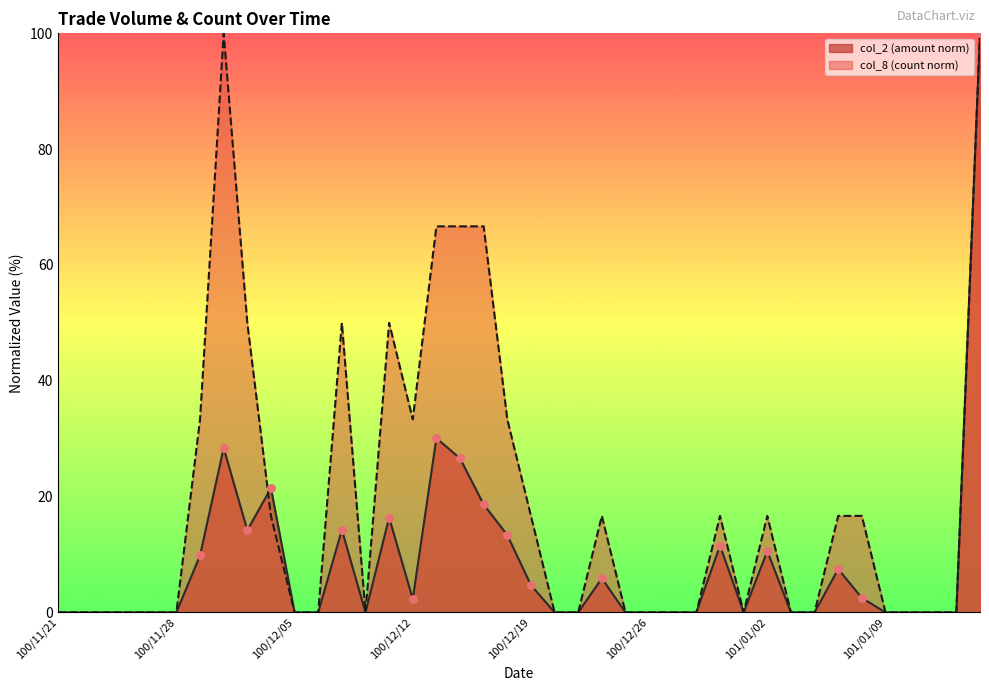

What are all the series names shown in the legend?

col_2 (amount norm), col_8 (count norm)